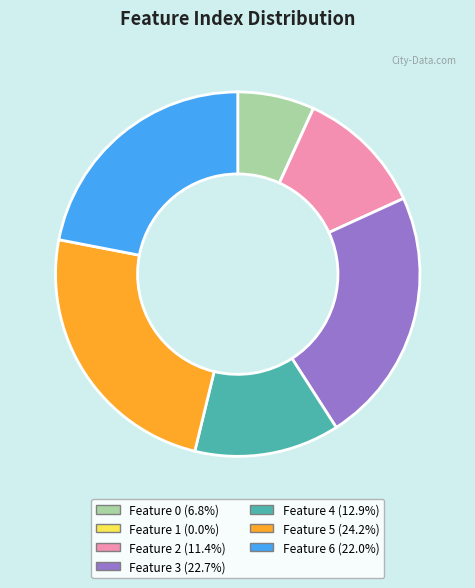

Is there a majority slice in this chart?

No